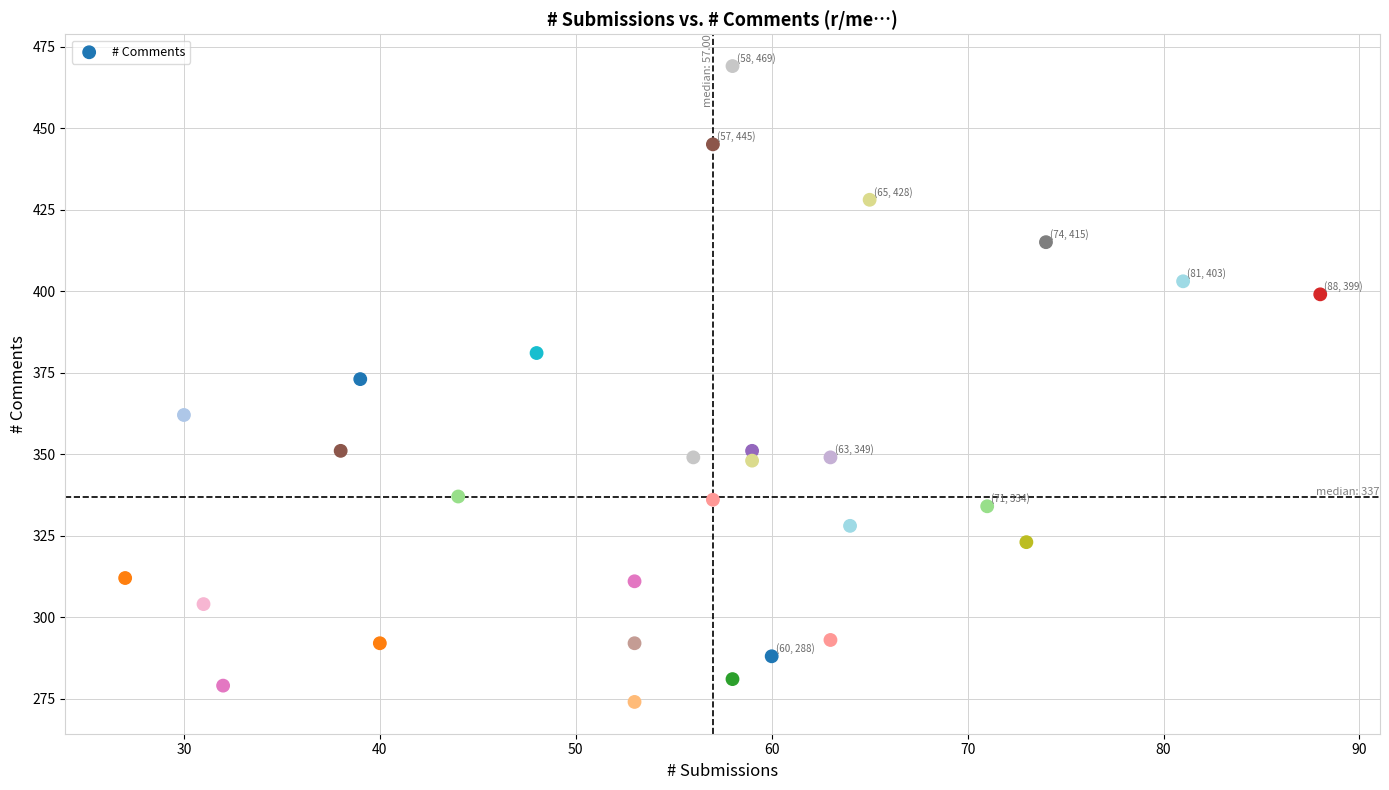

What is the range of X values (max minus min)?

61